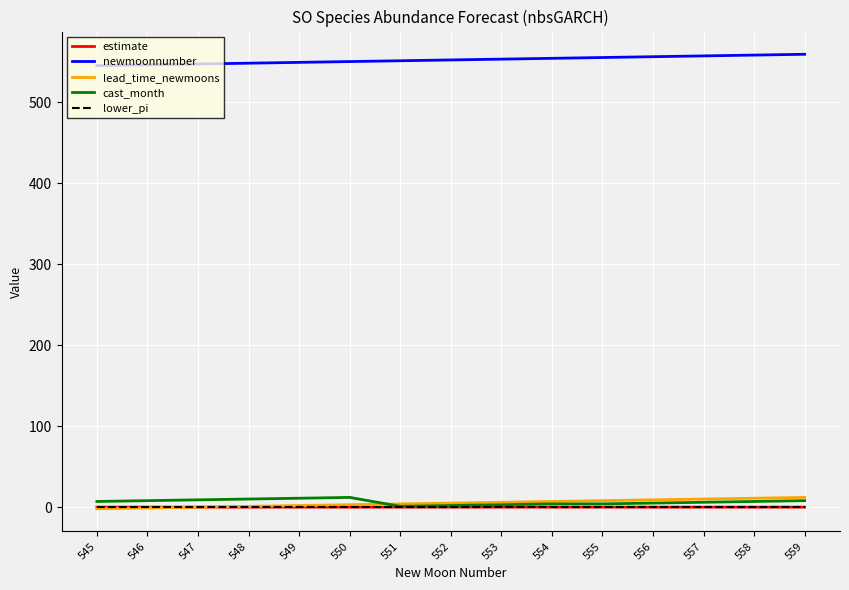

The newmoonnumber series shows 546.0 at 546. True or false?

True